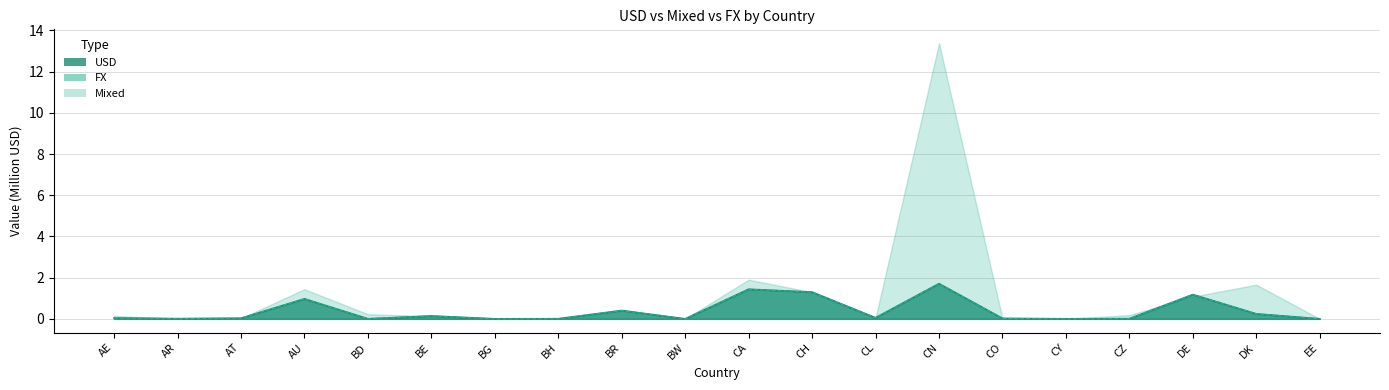

Read the USD value at BR.

0.4